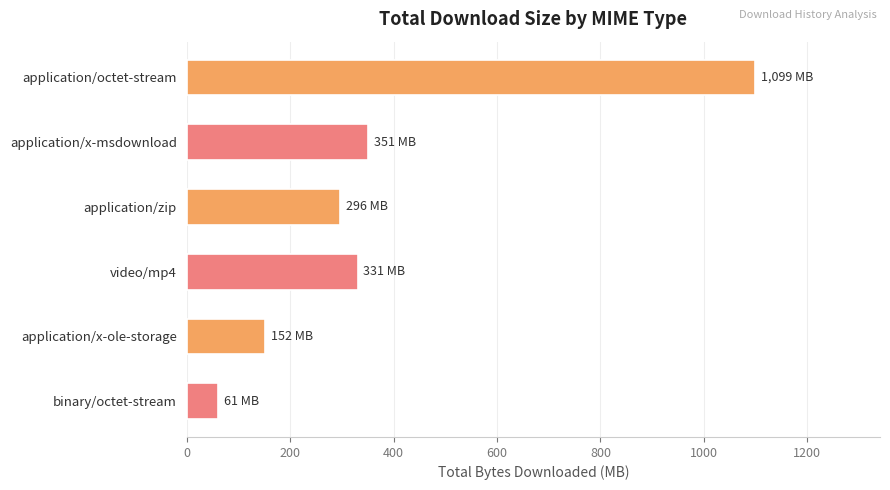

Are the bars grouped side by side (vs. stacked)?

No